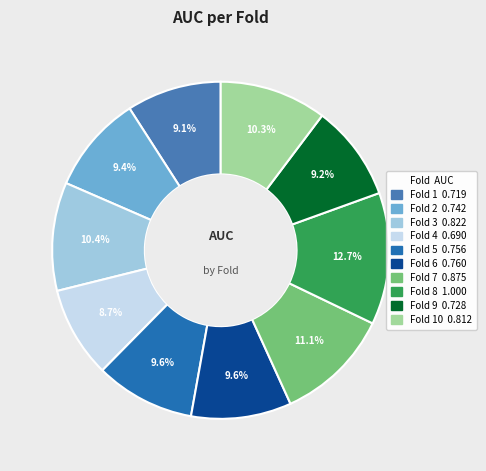

Is there any slice that represents more than half of the pie?

No